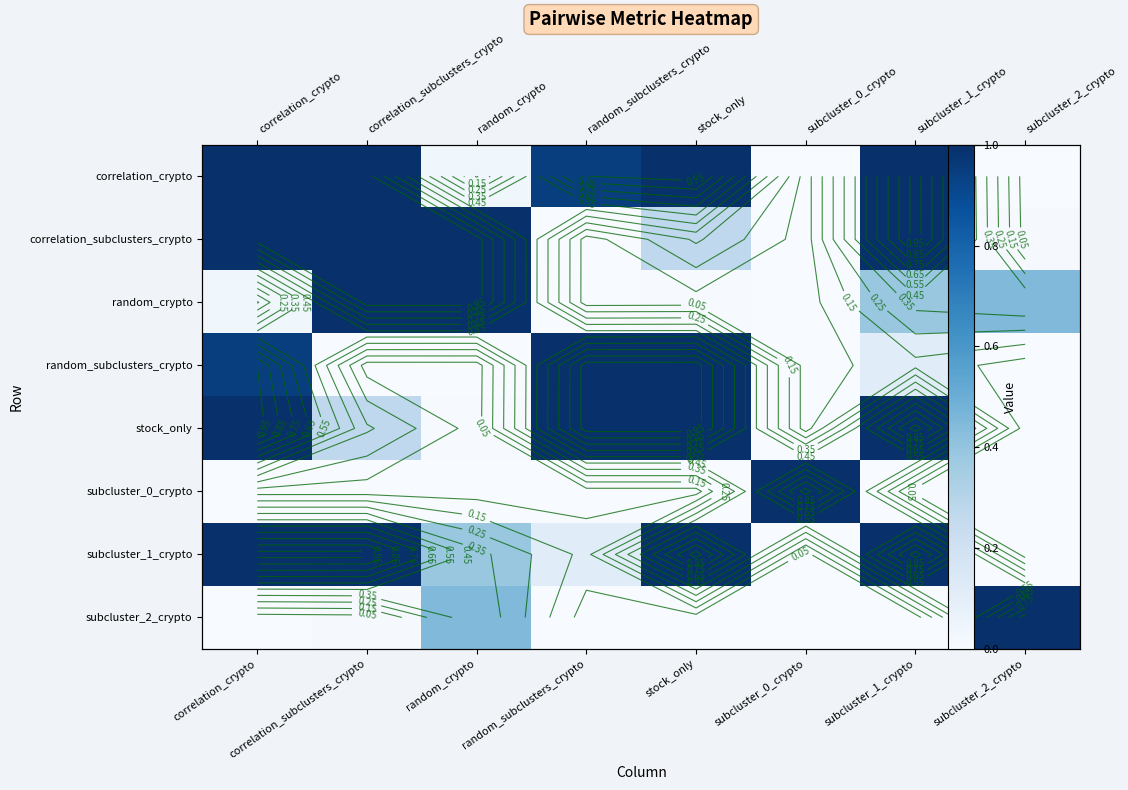

What is the spread (max minus min) of values at stock_only?

1.0